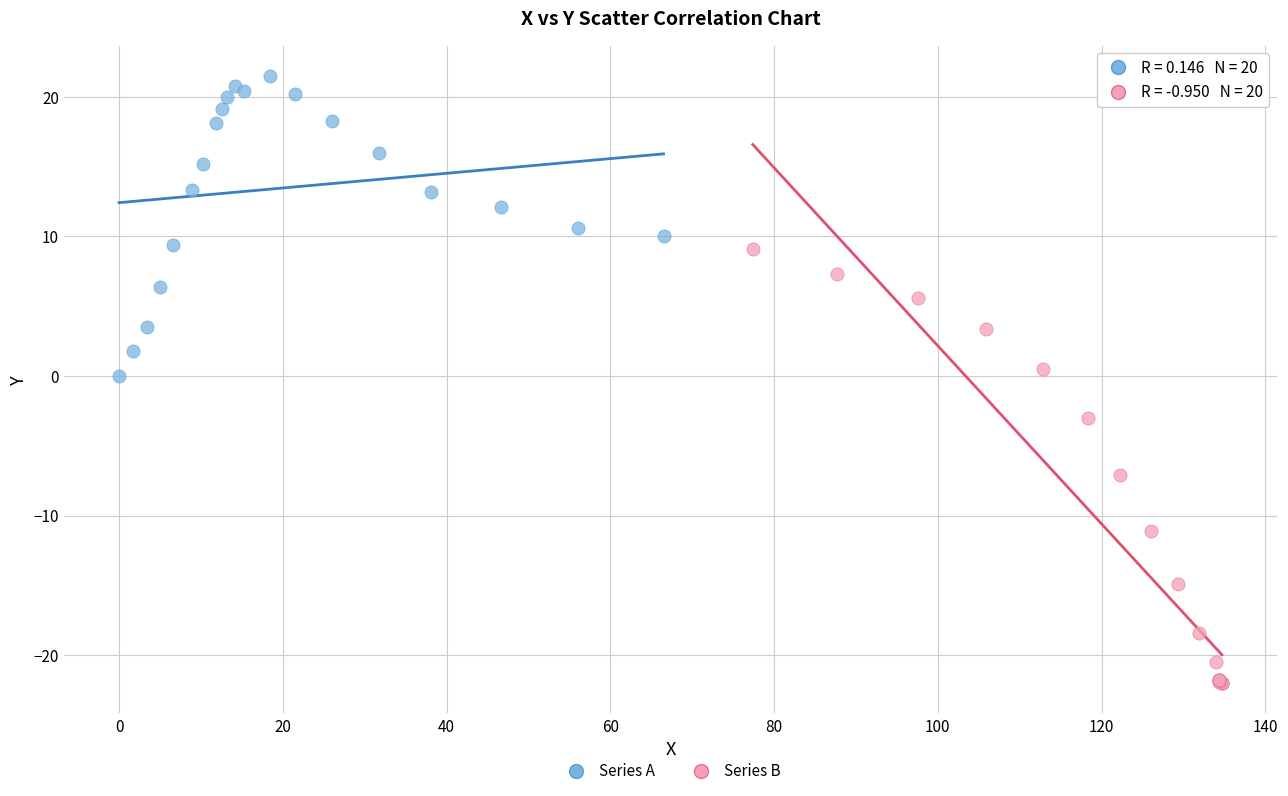

Which series contains the lowest Y value?

Series B